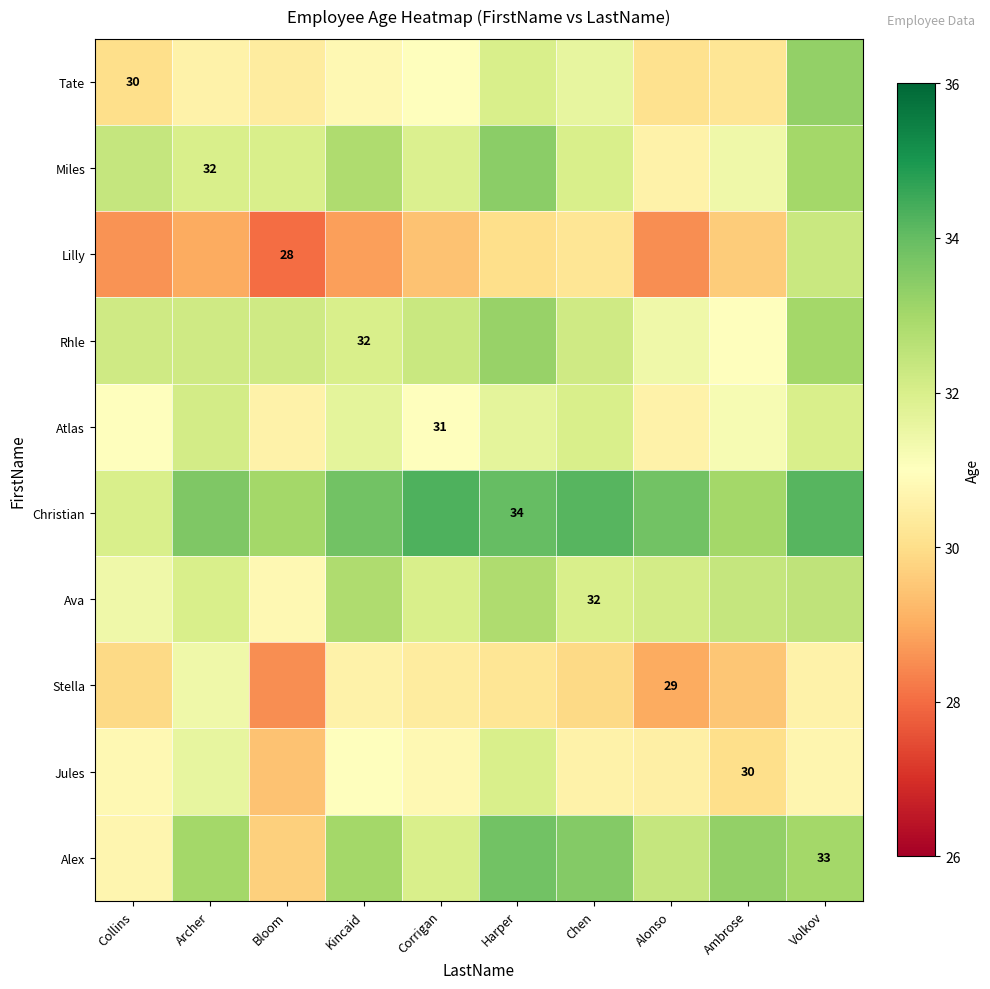

Rank the series by their maximum value, from highest to lowest.

Christian, Alex, Miles, Tate, Rhle, Ava, Lilly, Atlas, Jules, Stella